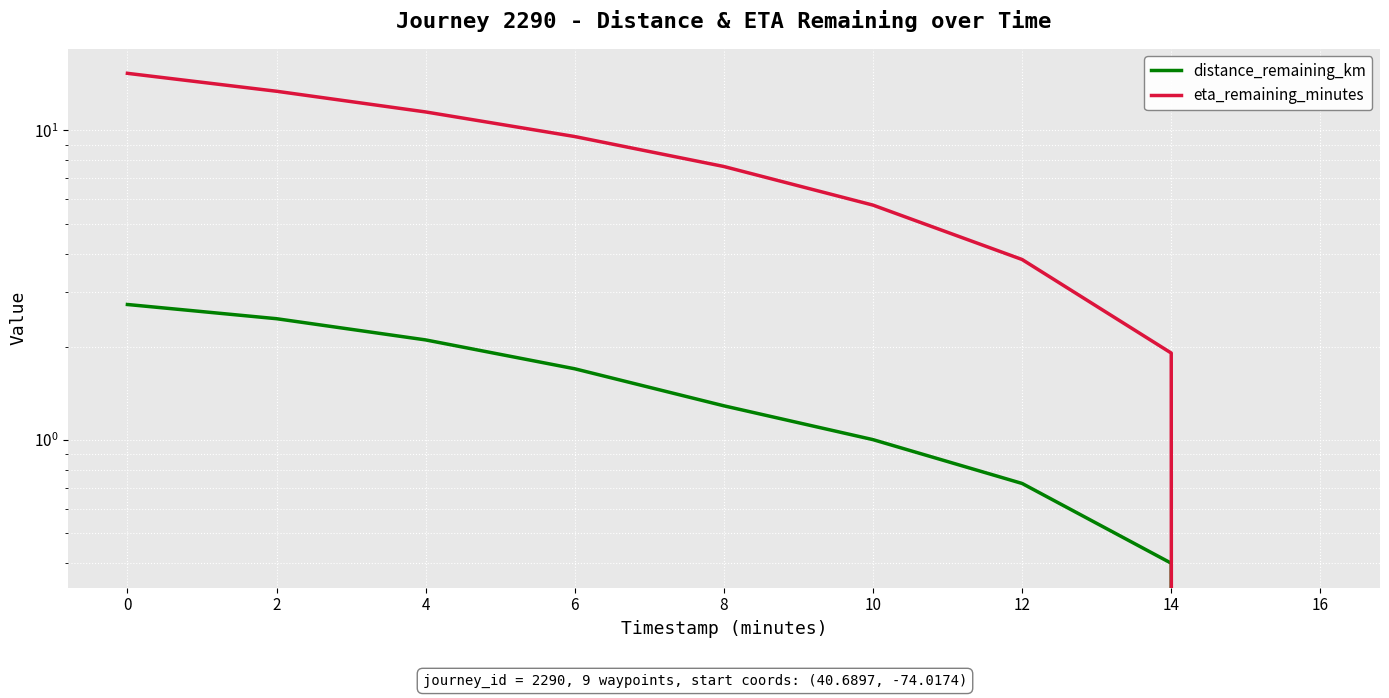

What is the label of the 3rd point from the right?

10